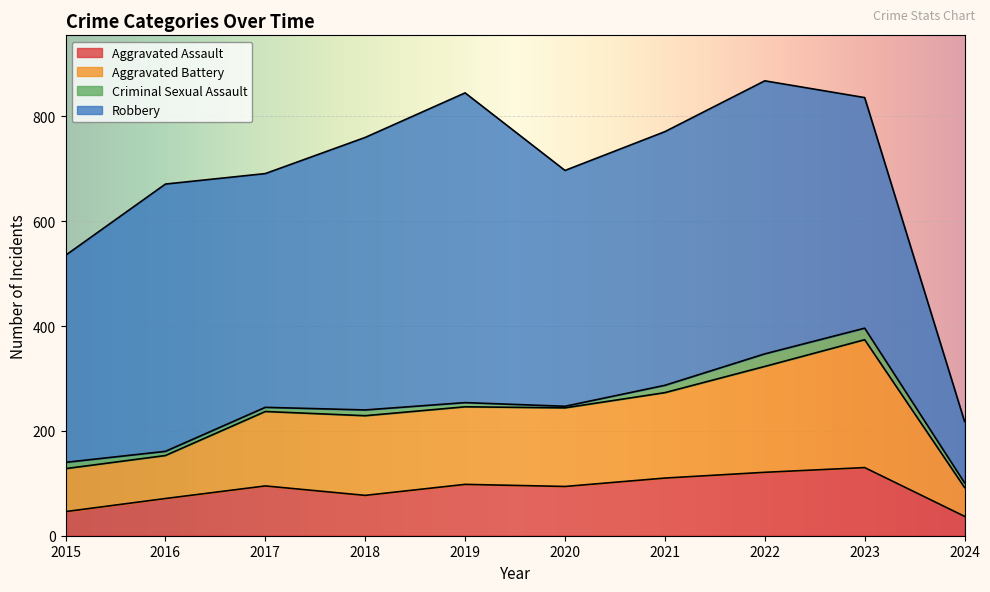

What is the smallest value displayed?

37